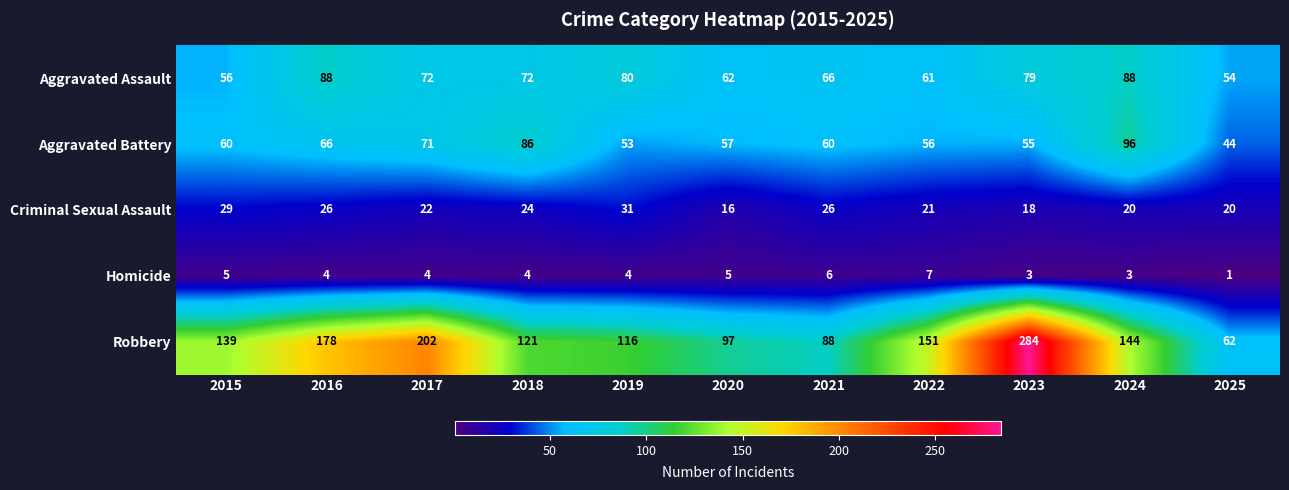

At which category is the sum across all series the highest?

2023